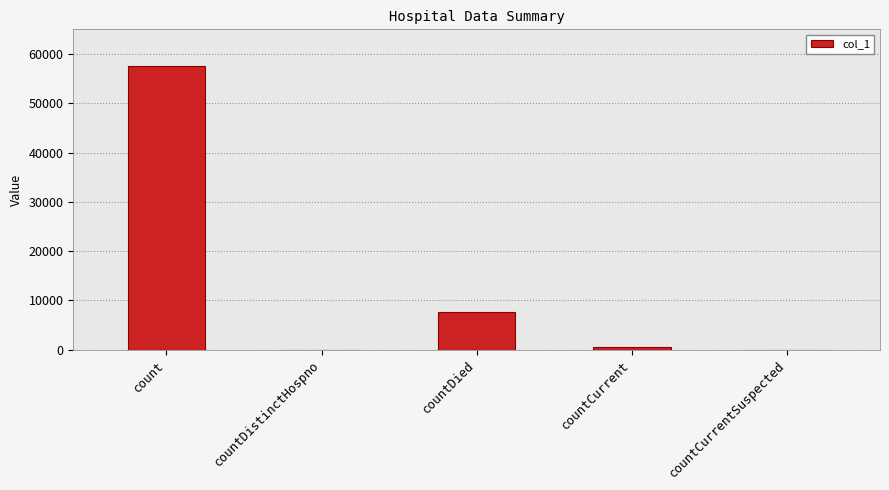

The chart shows a value of 84096 at count. True or false?

False